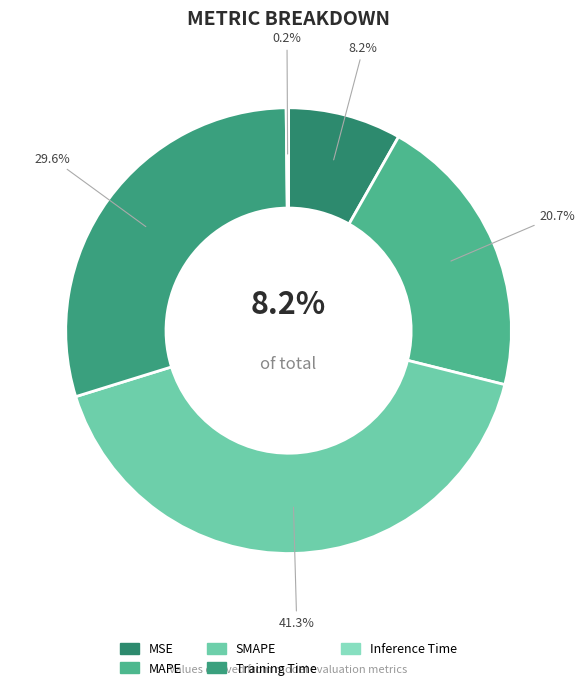

Is there any slice that represents more than half of the pie?

No